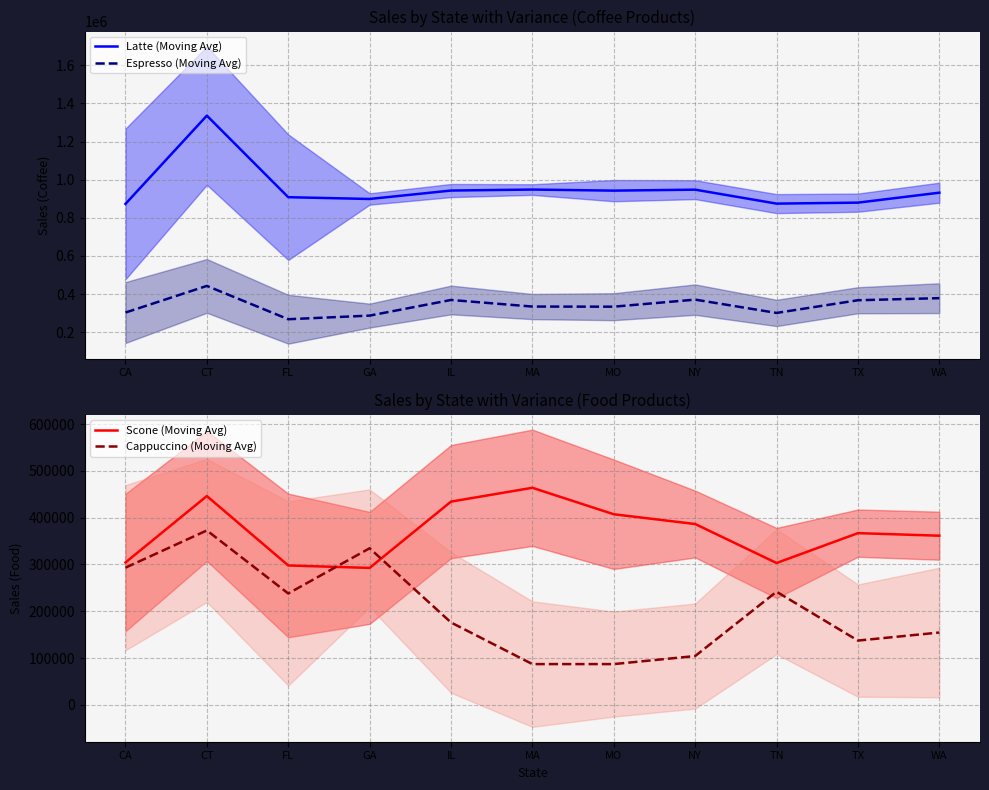

What is the sum of all Latte (Moving Avg) values?

10481174.0